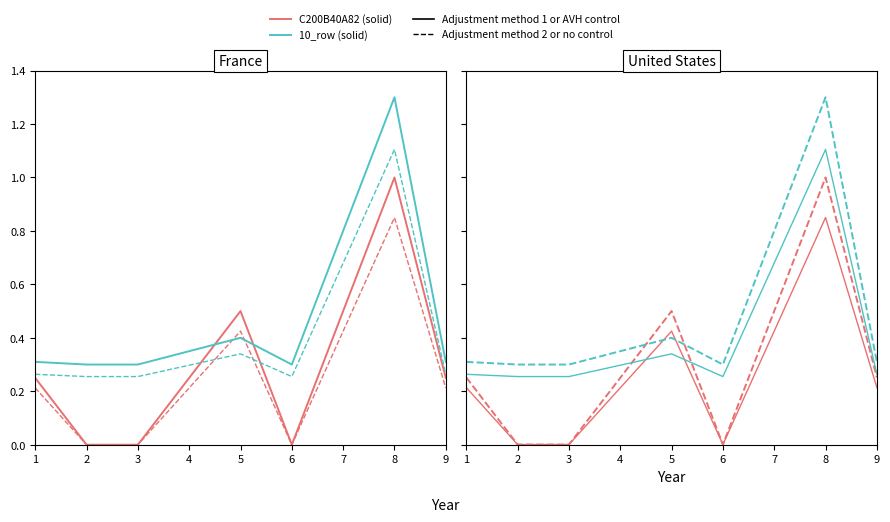

Reading left to right, list all the values displayed in this chart.

C200B40A82: 0.2	0.0	0.0	0.5	0.0	1.0	0.2
10_row: 0.3	0.3	0.3	0.4	0.3	1.3	0.3